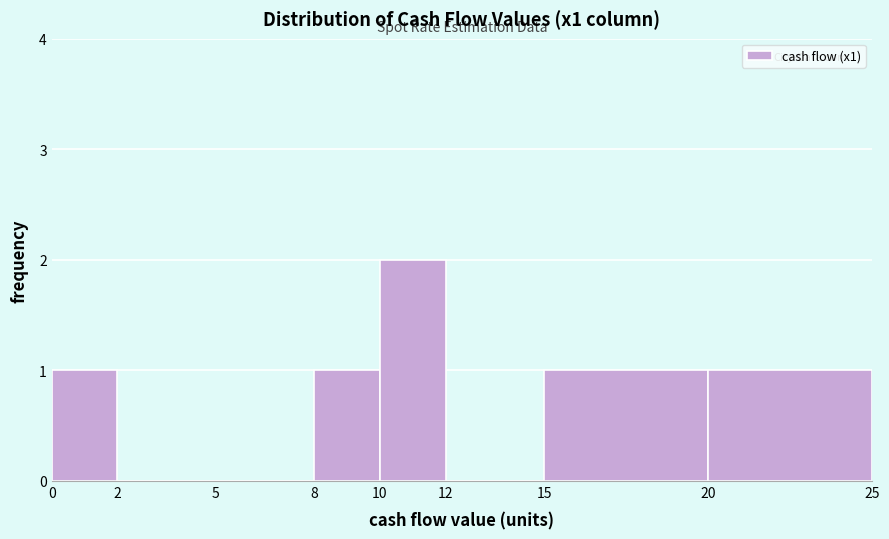

Reading left to right, list every bar in this chart as the range it spans on the x-axis followed by its height. The values are not printed on the chart, so give them approximately, as read against the axis.

0 to 2: 1
2 to 5: 0
5 to 8: 0
8 to 10: 1
10 to 12: 2
12 to 15: 0
15 to 20: 1
20 to 25: 1